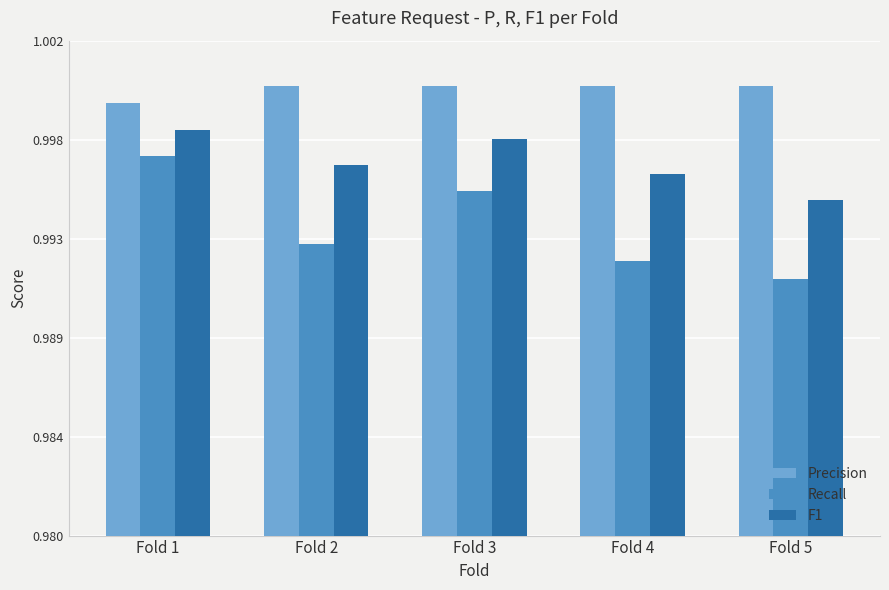

List the series in order of their peak value, lowest first.

Recall, F1, Precision